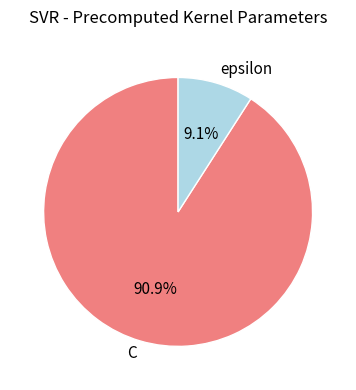

How many slices are in this pie chart?

2